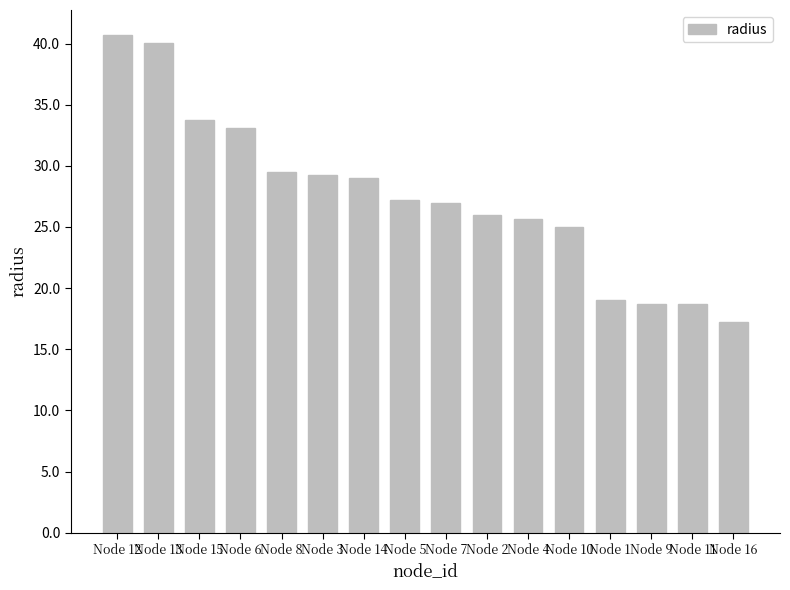

Reading left to right, extract all data points from this chart.

40.7	40.0	33.7	33.1	29.5	29.3	29.0	27.2	27.0	26.0	25.6	25.0	19.0	18.7	18.7	17.3